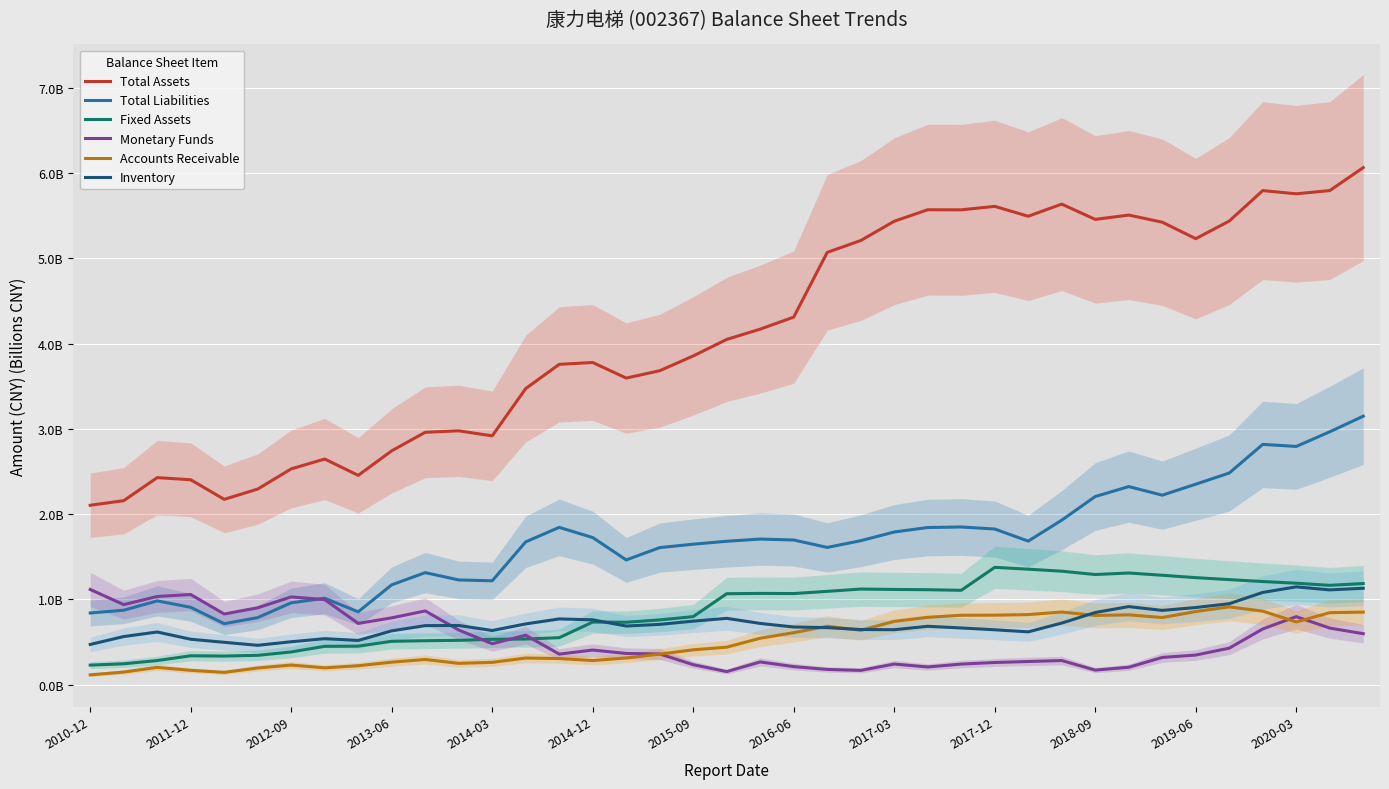

True or false: Monetary Funds has a value of 0.3 at 2015-09.

False